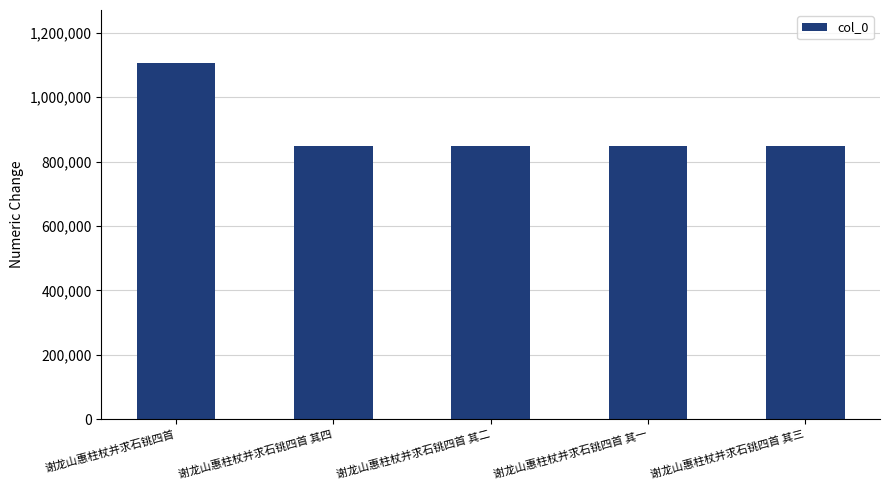

The chart shows a value of 505622 at 谢龙山惠柱杖并求石铫四首 其一. True or false?

False